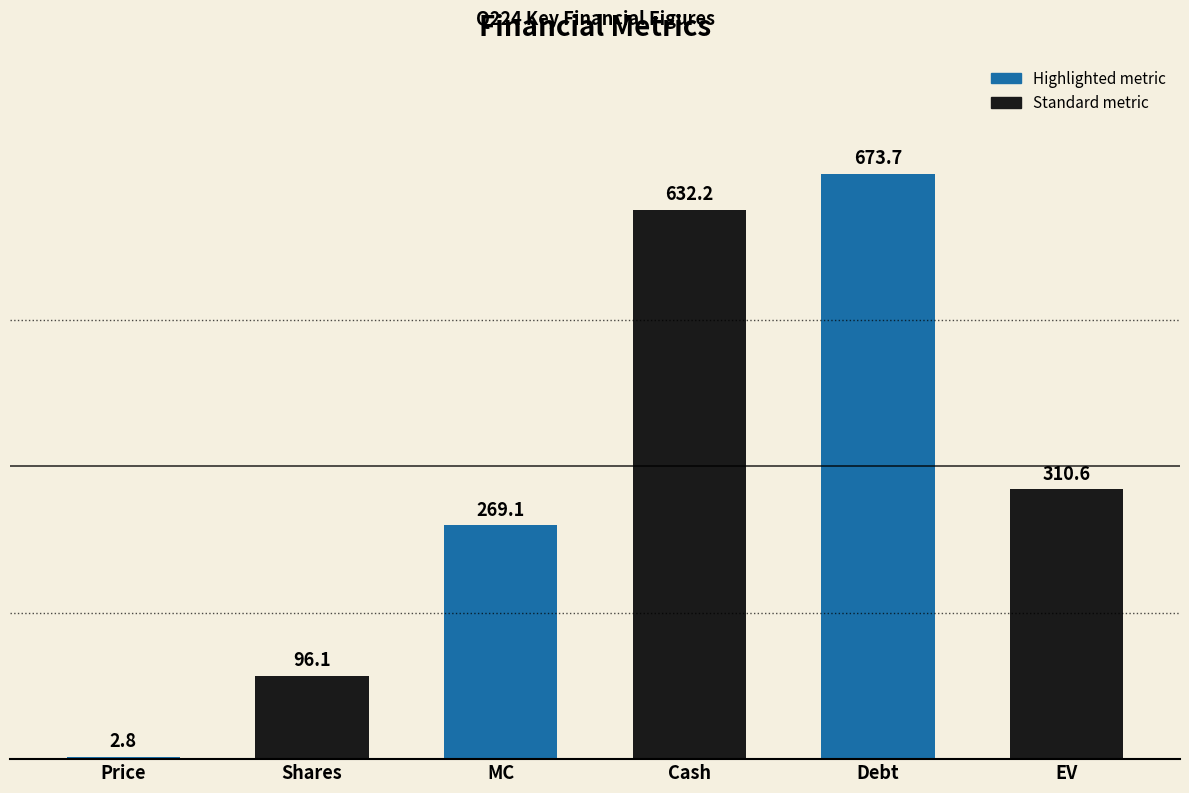

How many categories are shown in the chart?

6